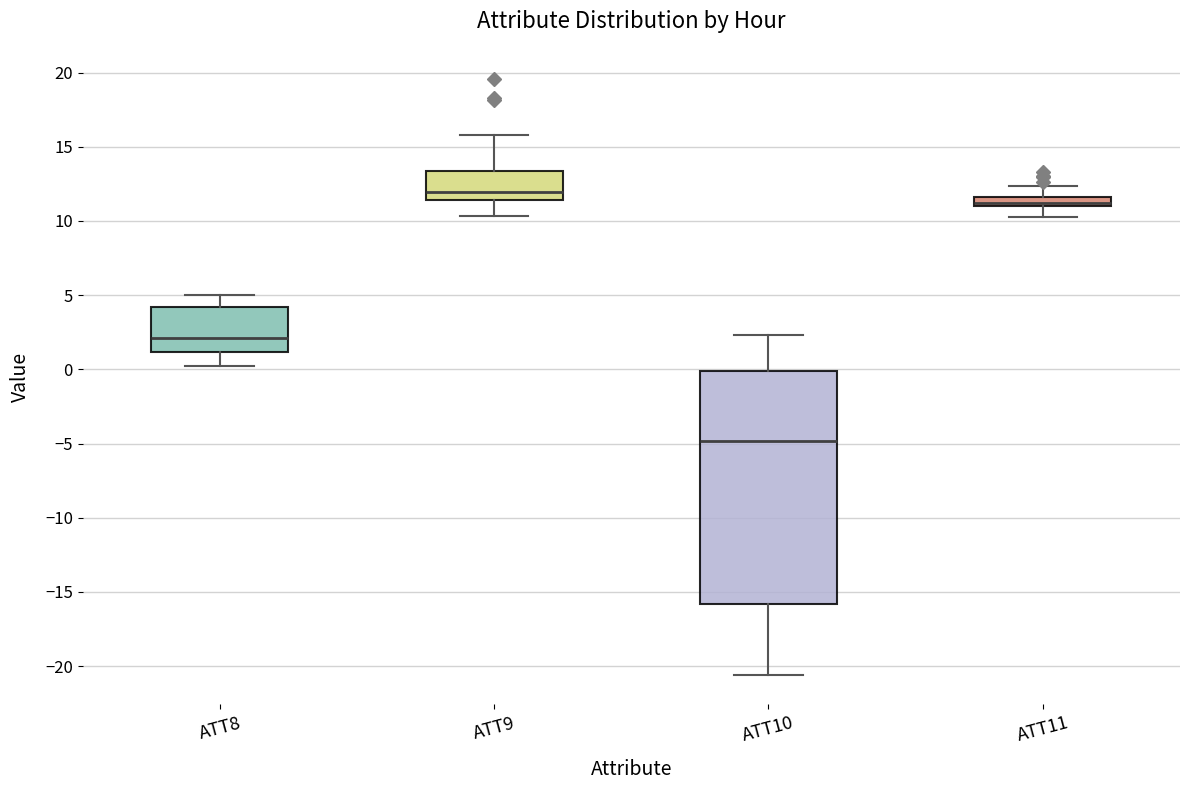

Comparing the boxes themselves (not the whiskers), which one is the tallest?

ATT10